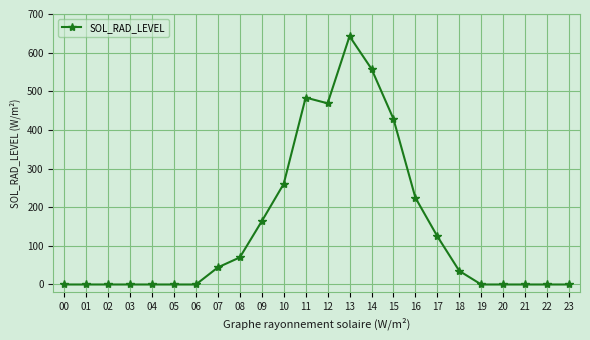

True or false: the data shows 74.1 at 07.

False